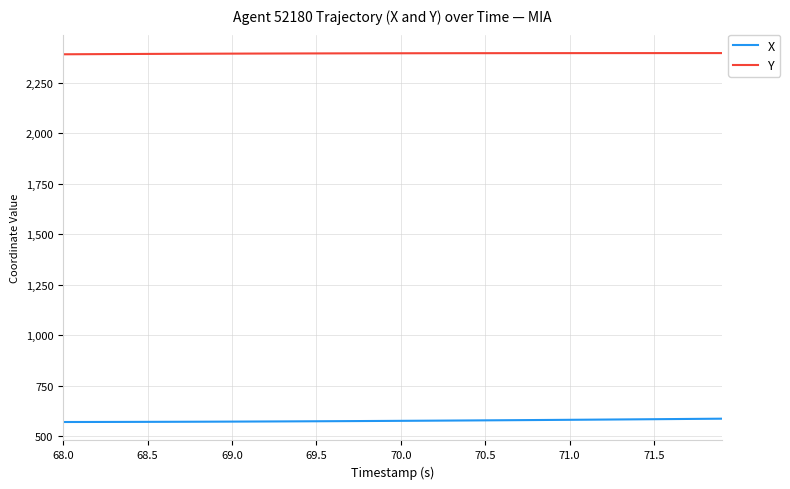

Rank the series by their average value, from lowest to highest.

X, Y